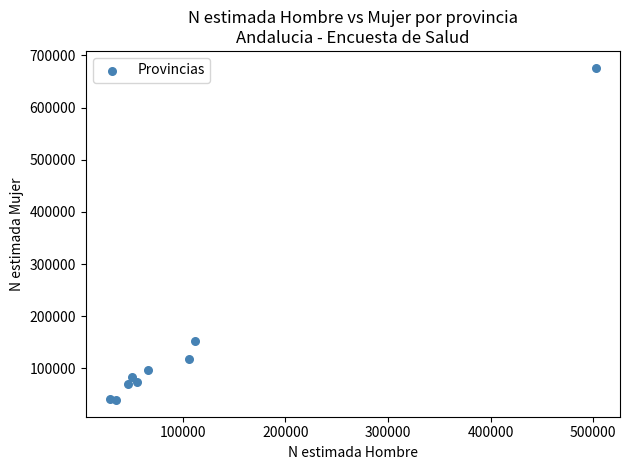

What Y value in the scatter plot is closest to 358036?

153225